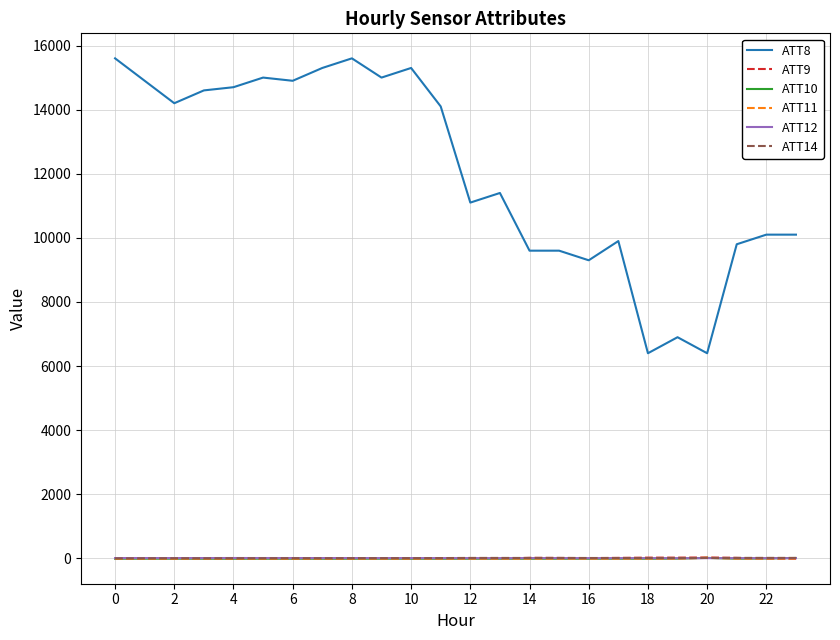

Which series has the largest total across all categories?

ATT8